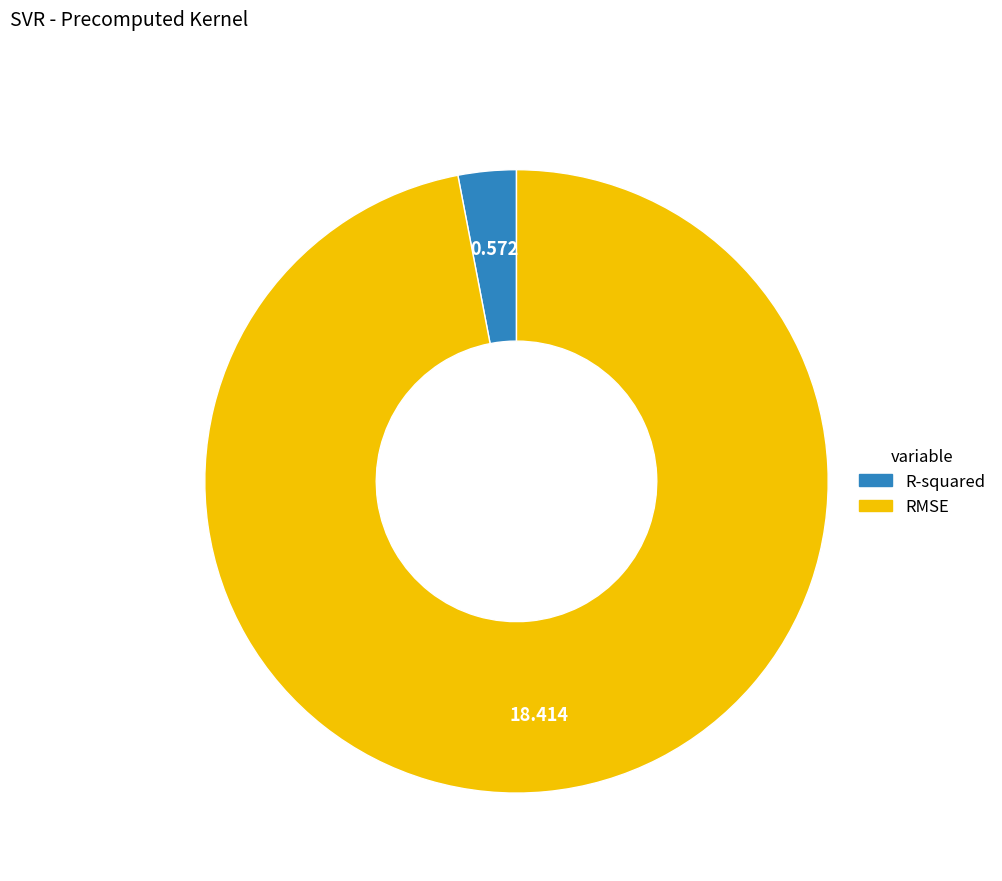

Between RMSE and R-squared, which is larger?

RMSE